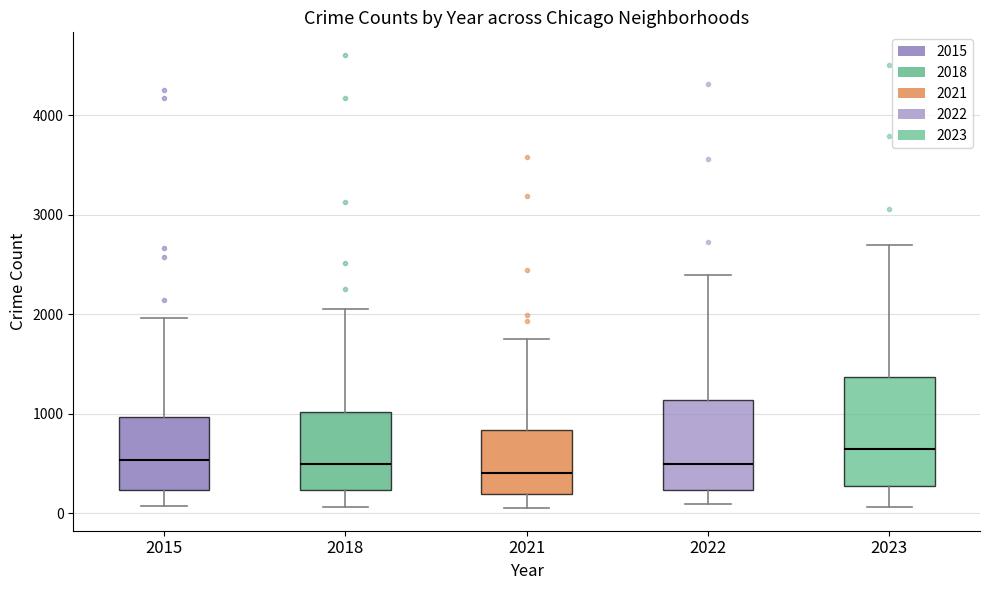

Reading left to right, transcribe this box plot: for each box, give where its median line is, the range the box spans, and where its two whiskers end, as read against the y-axis. The values are not printed on the chart, so give them approximately, as read against the axis.

2015: median 500, box 200 to 1000, whiskers 100 to 2000
2018: median 500, box 200 to 1000, whiskers 100 to 2100
2021: median 400, box 200 to 800, whiskers 100 to 1800
2022: median 500, box 200 to 1100, whiskers 100 to 2400
2023: median 700, box 300 to 1400, whiskers 100 to 2700